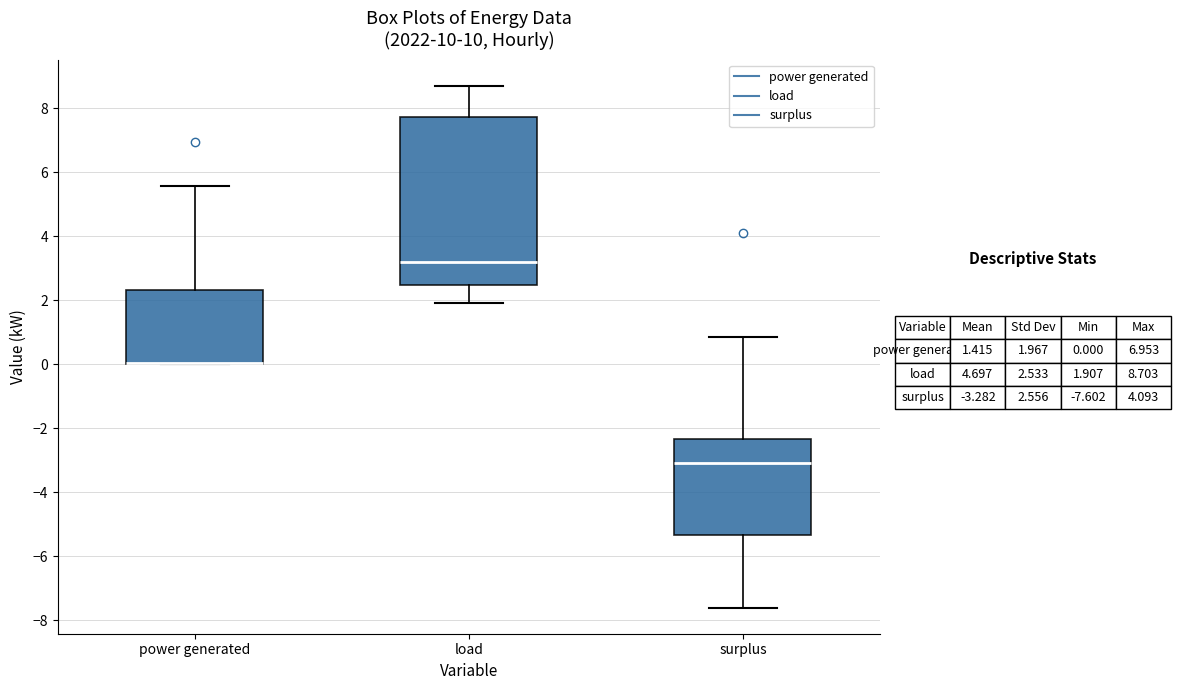

Reading left to right, read every box against the y-axis: the position of its median line, the range the box covers, and the ends of its whiskers. The values are not printed on the chart, so give them approximately, as read against the axis.

power generated: median 0.0 (drawn on the box's lower edge), box 0.0 to 2.4, whiskers 0.0 to 5.6
load: median 3.2, box 2.4 to 7.8, whiskers 2.0 to 8.8
surplus: median -3.0, box -5.4 to -2.4, whiskers -7.6 to 0.8